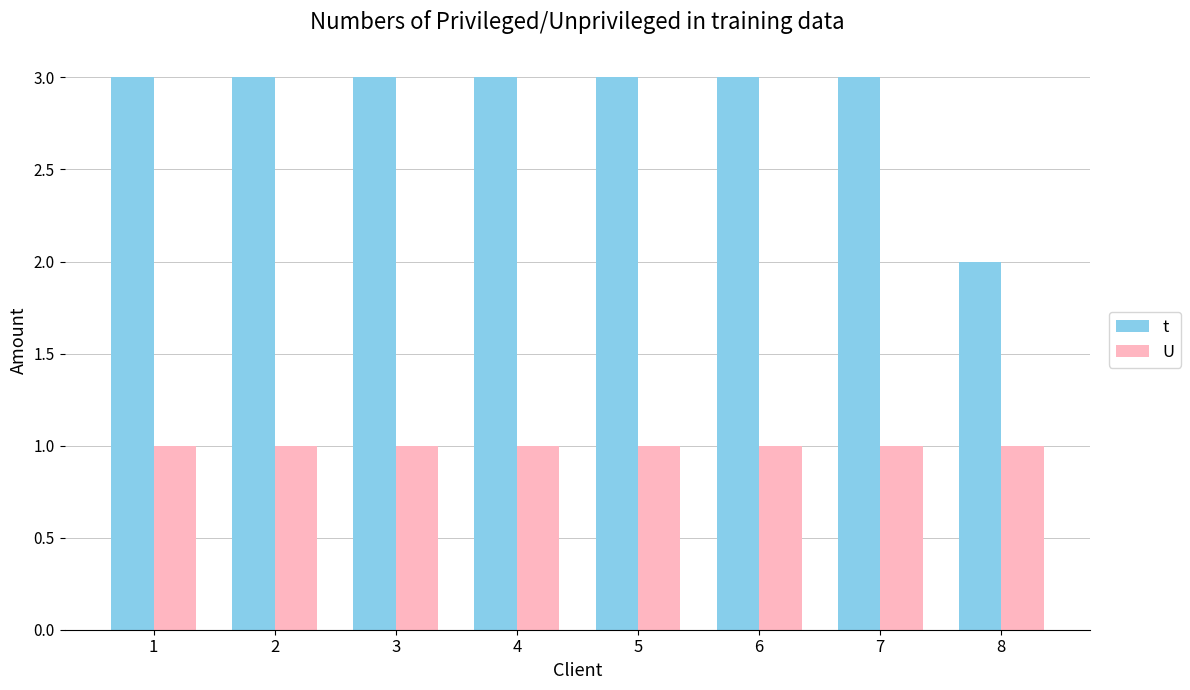

Which series has the largest total across all categories?

t